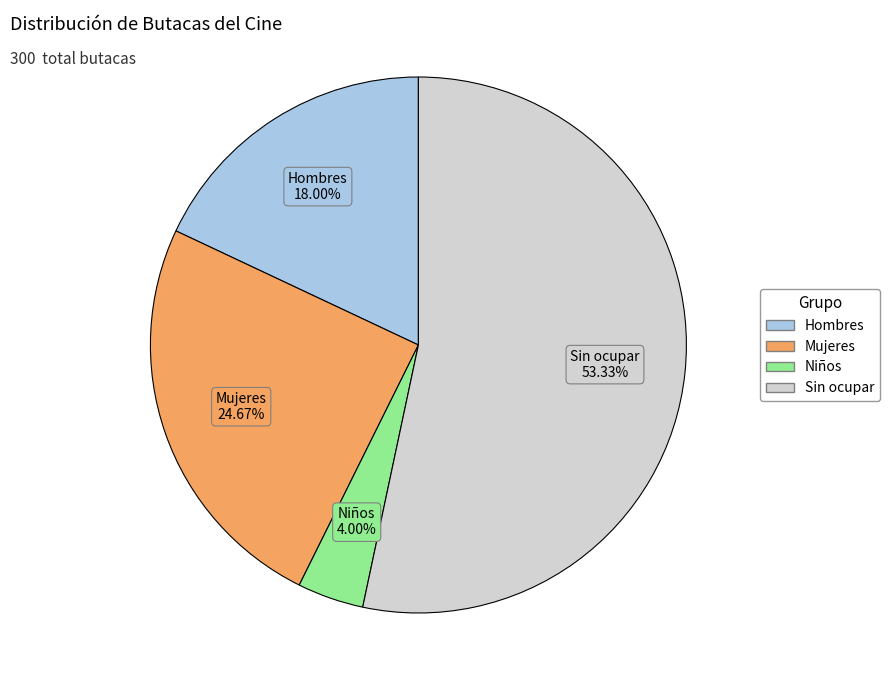

To the nearest percent, what is the difference between the Mujeres and Hombres slice percentages?

7%